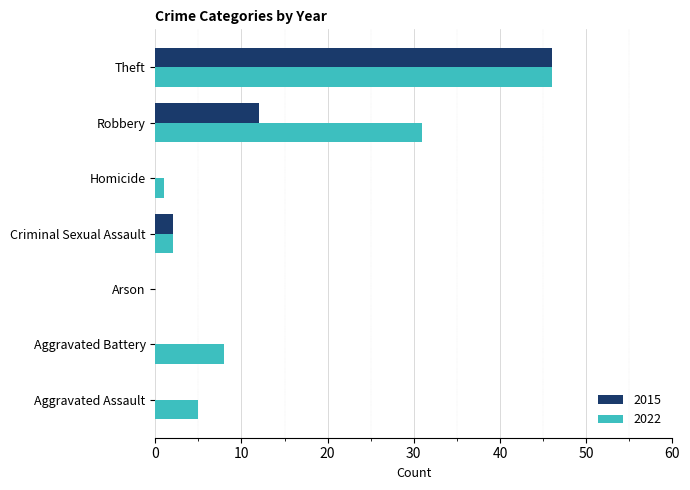

What are all the series names shown in the legend?

2015, 2022